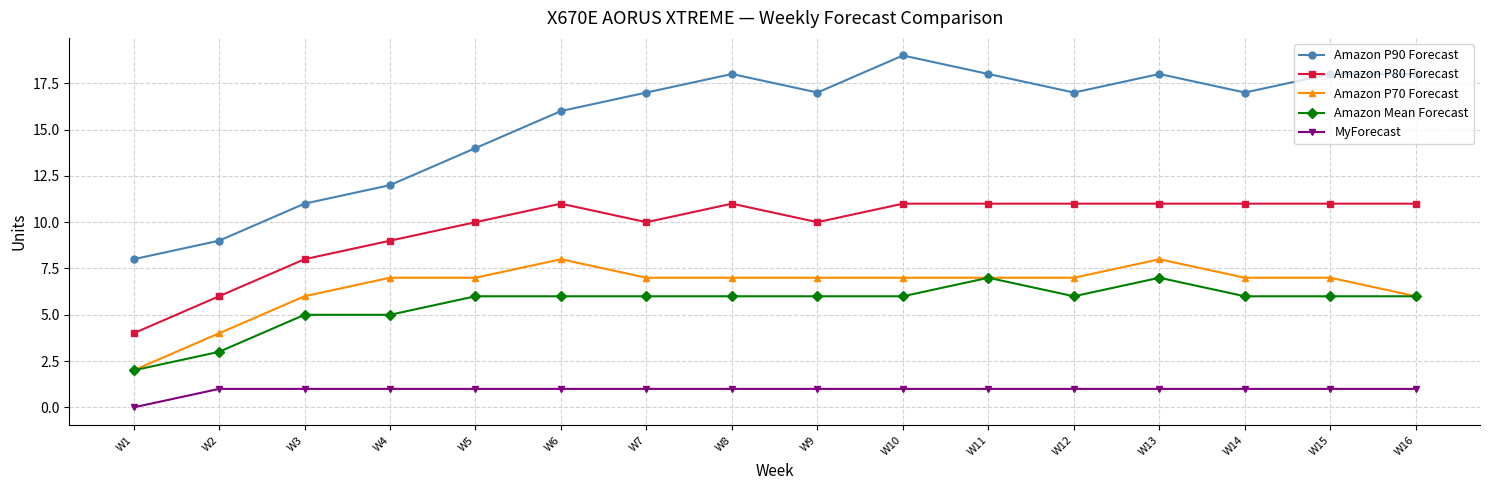

What is the highest value of the Amazon P90 Forecast series?

19